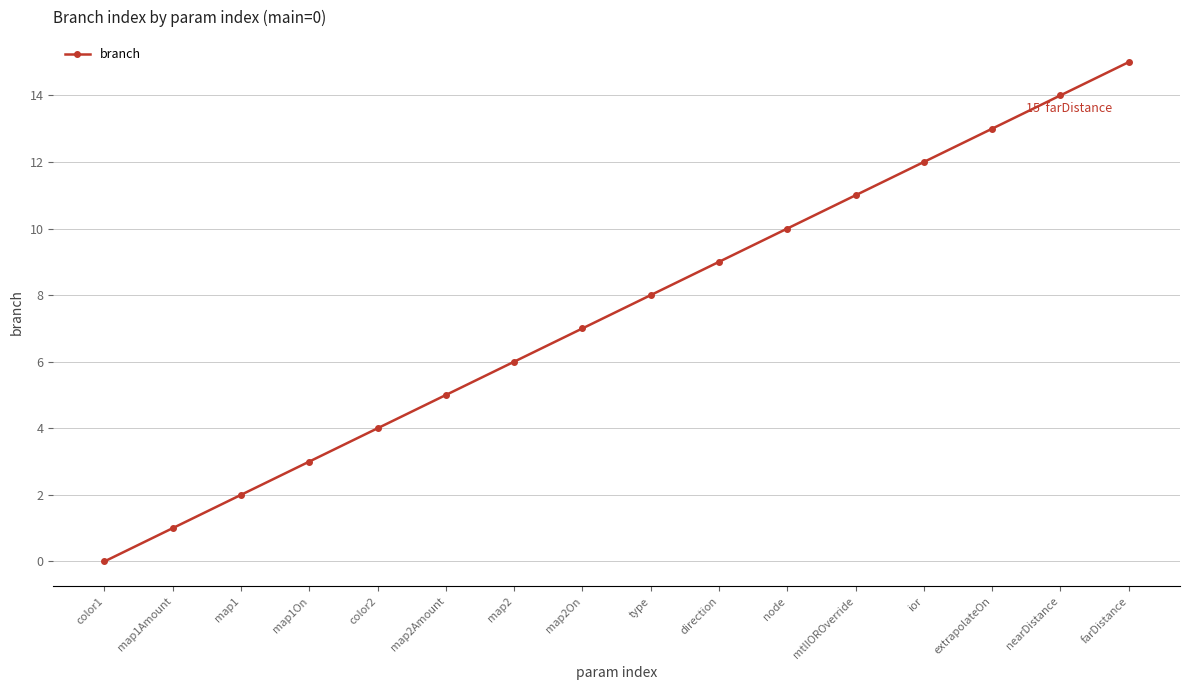

Rank the categories by value from lowest to highest.

color1, map1Amount, map1, map1On, color2, map2Amount, map2, map2On, type, direction, node, mtlIOROverride, ior, extrapolateOn, nearDistance, farDistance